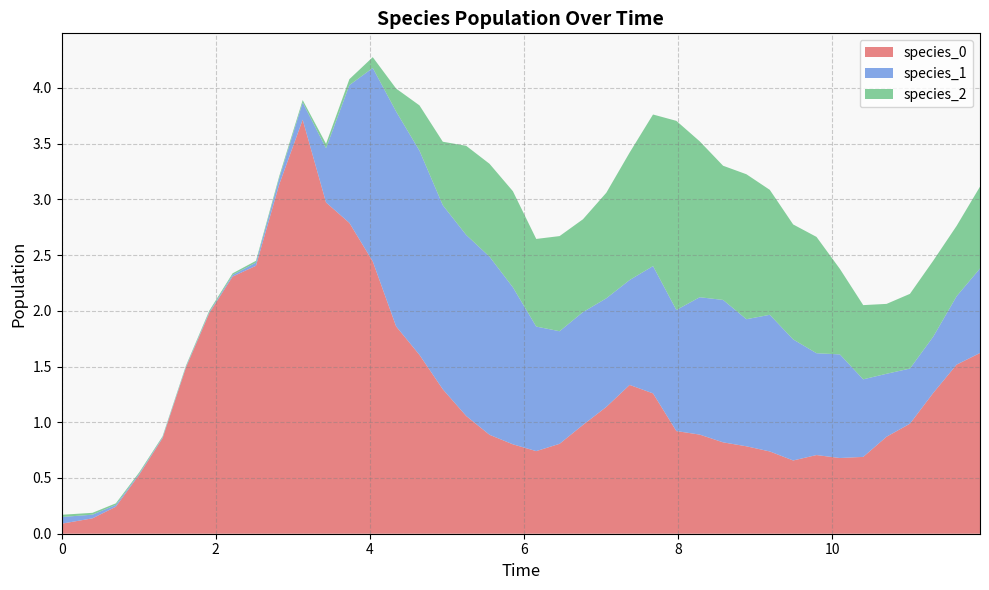

Reading left to right, list all the values displayed in this chart.

species_0: 0.1	0.1	0.2	0.5	0.9	1.5	2.0	2.3	2.4	3.1	3.7	3.0	2.8	2.4	1.9	1.6	1.3	1.1	0.9	0.8	0.7	0.8	1.0	1.1	1.3	1.3	0.9	0.9	0.8	0.8	0.7	0.7	0.7	0.7	0.7	0.9	1.0	1.3	1.5	1.6
species_1: 0.1	0.0	0.0	0.0	0.0	0.0	0.0	0.0	0.0	0.1	0.2	0.5	1.2	1.7	1.9	1.8	1.7	1.6	1.6	1.4	1.1	1.0	1.0	1.0	0.9	1.1	1.1	1.2	1.3	1.1	1.2	1.1	0.9	0.9	0.7	0.6	0.5	0.5	0.6	0.8
species_2: 0.0	0.0	0.0	0.0	0.0	0.0	0.0	0.0	0.0	0.0	0.0	0.0	0.1	0.1	0.2	0.4	0.6	0.8	0.8	0.9	0.8	0.9	0.8	0.9	1.1	1.4	1.7	1.4	1.2	1.3	1.1	1.0	1.0	0.8	0.7	0.6	0.7	0.7	0.6	0.7